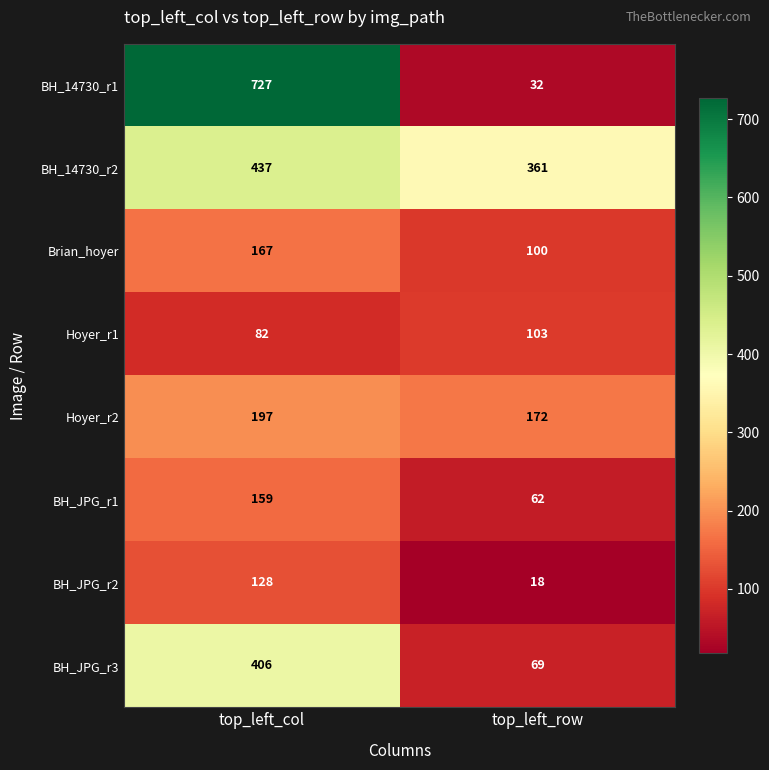

What is the sum of the BH_JPG_r2 values at top_left_col and top_left_row?

146